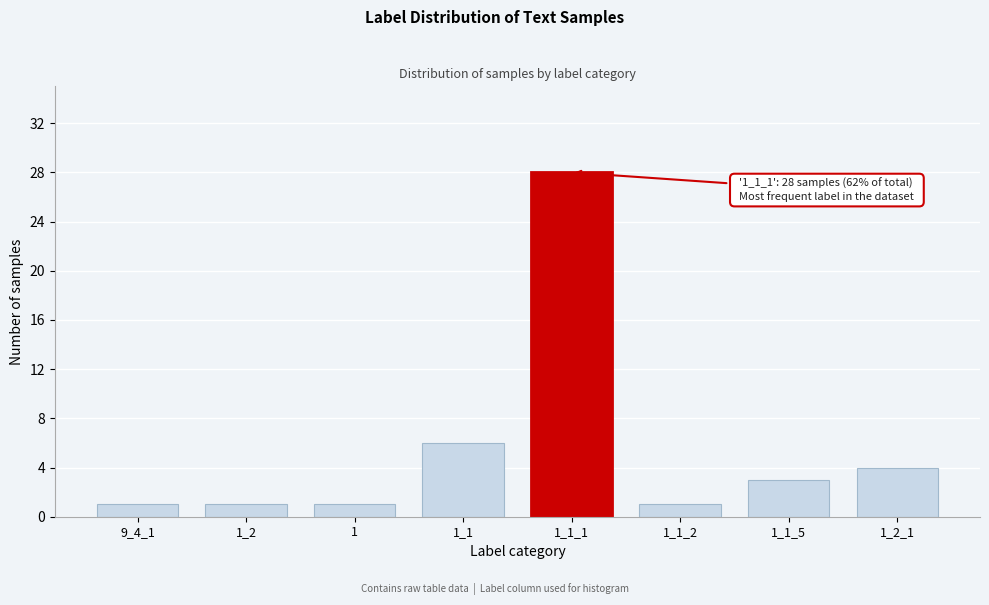

Reading left to right, list all the values displayed in this chart.

9_4_1=1	1_2=1	1=1	1_1=6	1_1_1=28	1_1_2=1	1_1_5=3	1_2_1=4